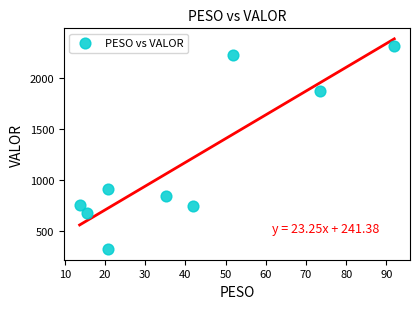

What Y value in the scatter plot is closest to 1314?

907.2